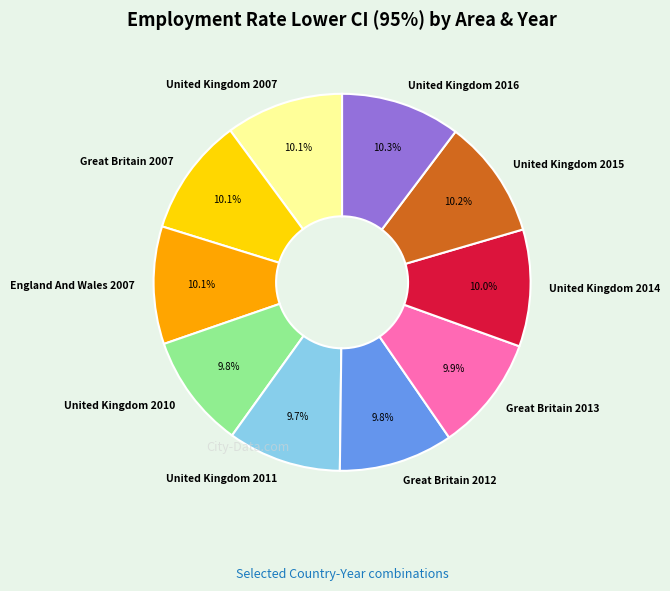

How many segments does this pie chart have?

10